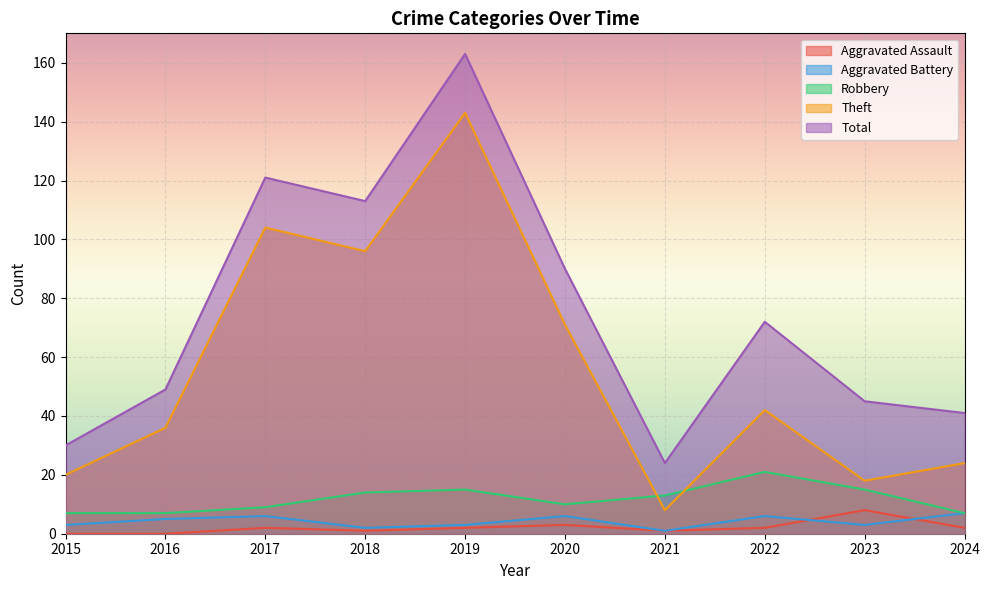

At how many categories does at least one series exceed 35?

8